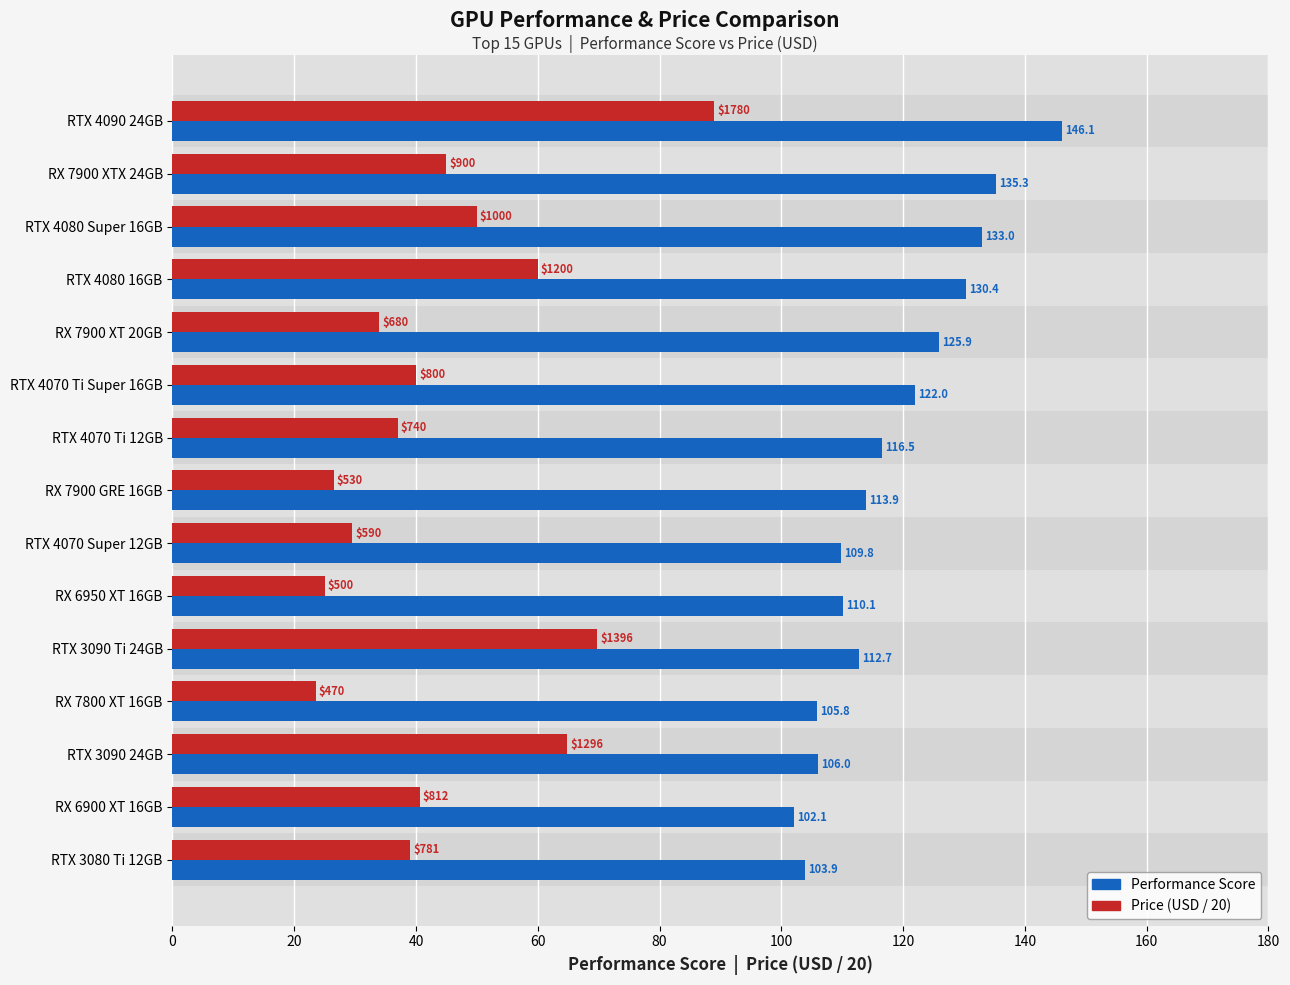

What is the difference between the second highest and minimum values in the Price (USD / 20) series?

46.3